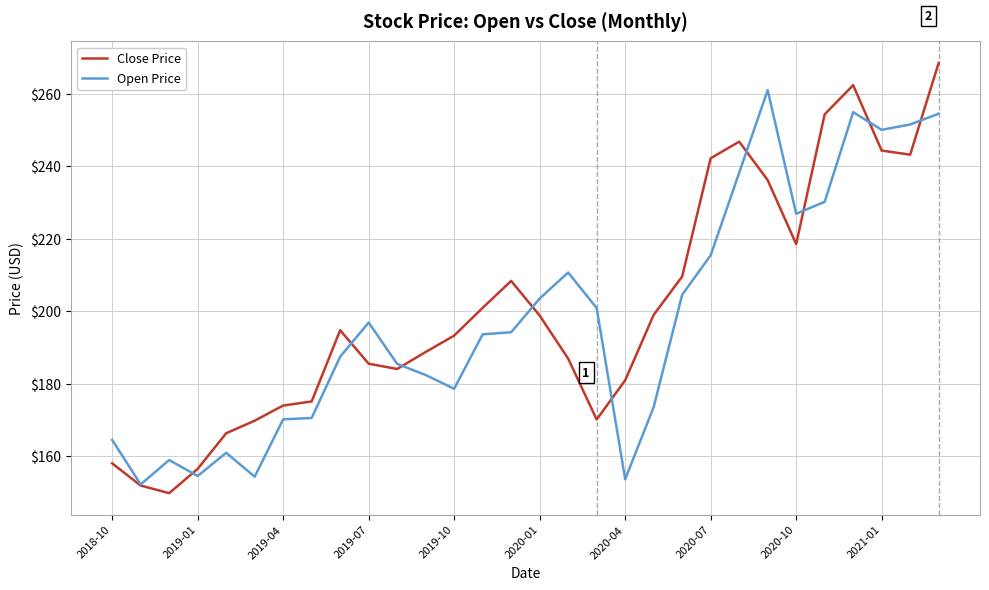

True or false: Open Price has more than 0 points higher than both neighbors.

True